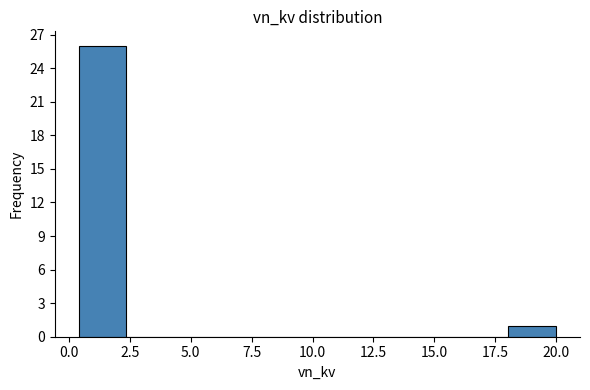

Read against the x-axis, roughly where is the centre of the tallest bar?

1.5